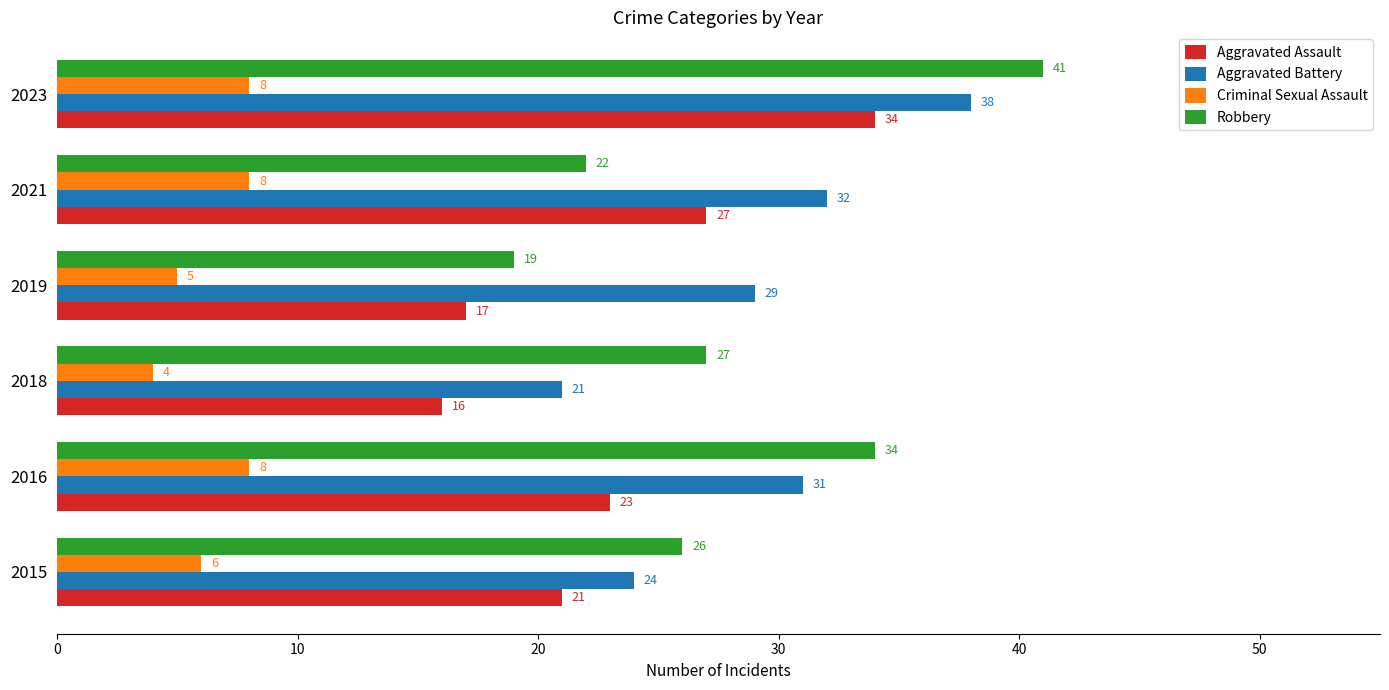

Which series has the largest range (max minus min)?

Robbery